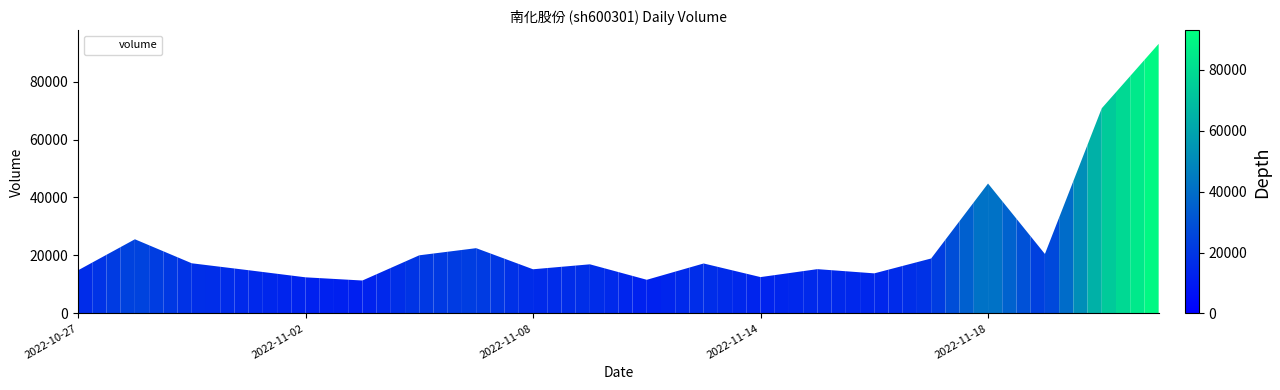

What is the maximum value shown in the chart?

93015